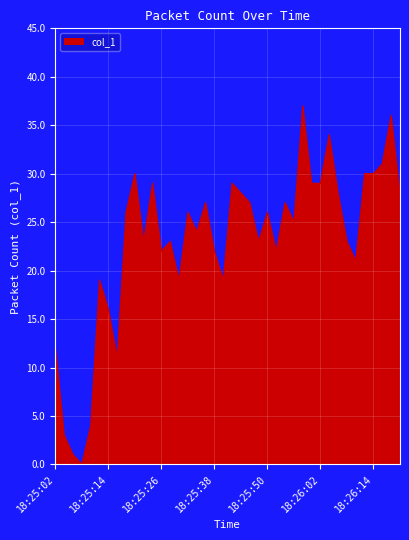

What is the greatest value displayed?

37